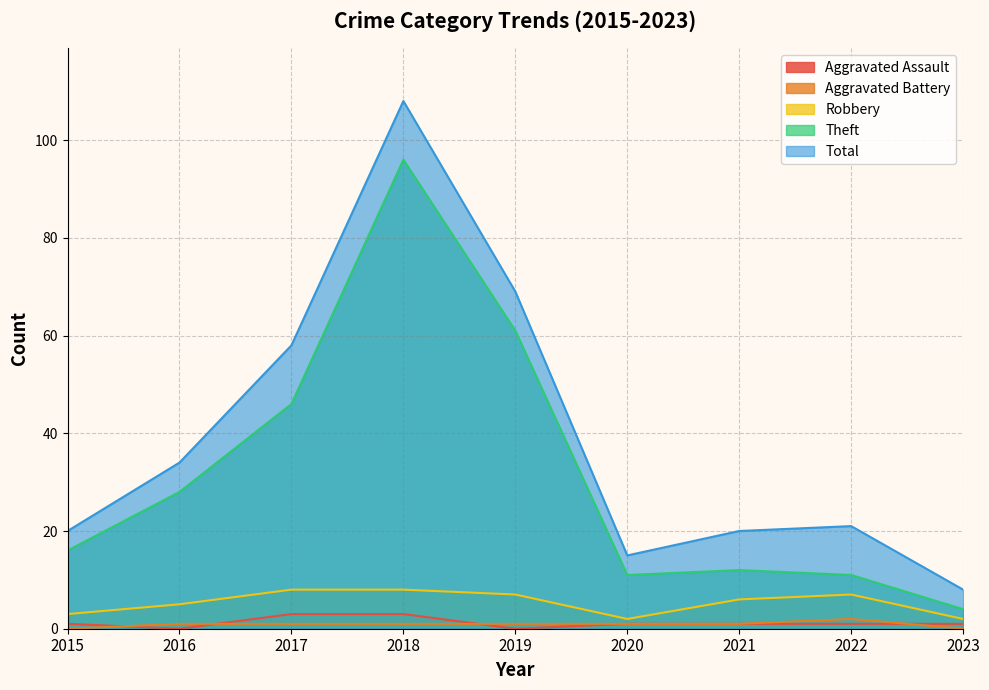

True or false: Aggravated Assault and Total intersect in this chart.

False